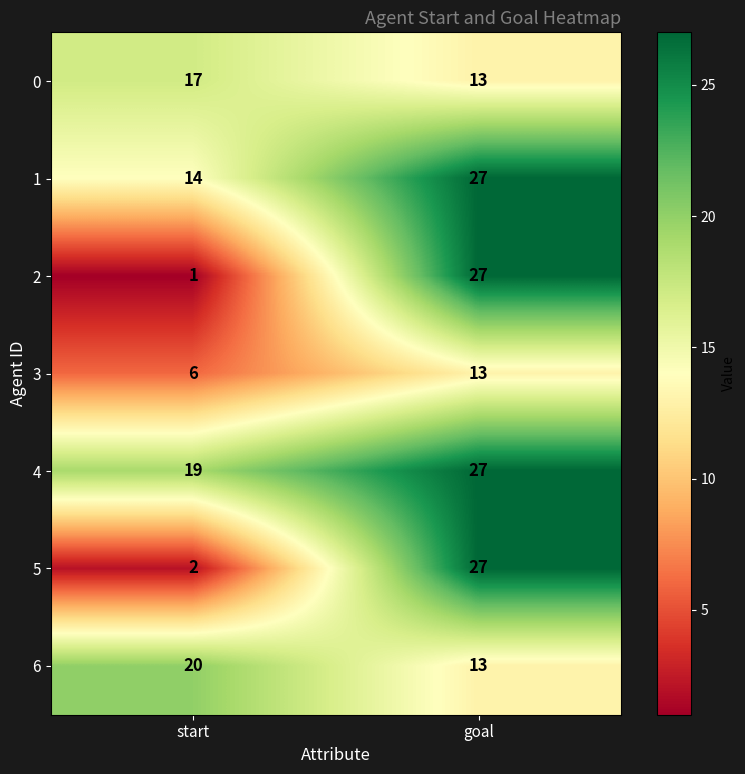

Which series has the largest range (max minus min)?

2